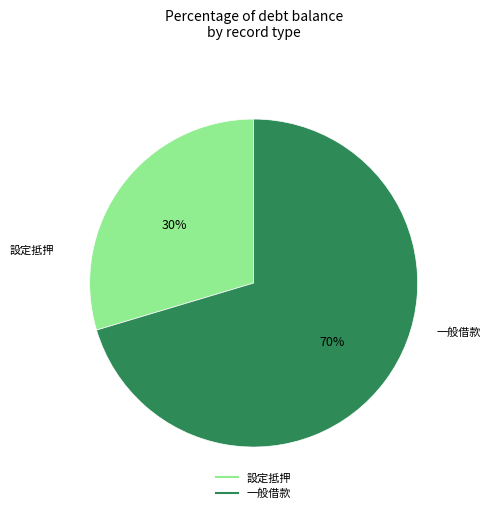

To the nearest percent, what is the average slice percentage?

50%